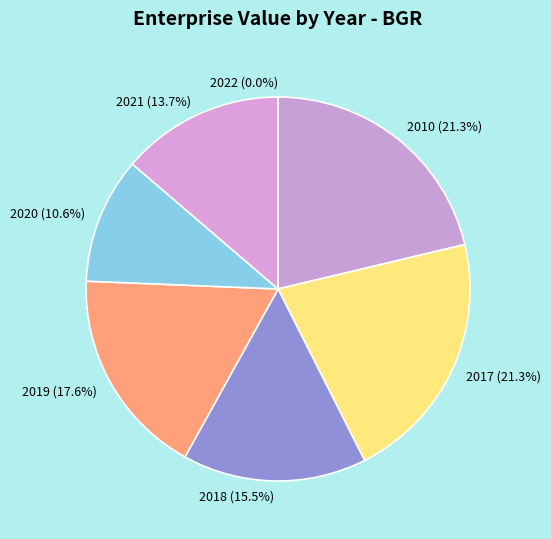

Does 2019 account for over 50% of the chart?

No